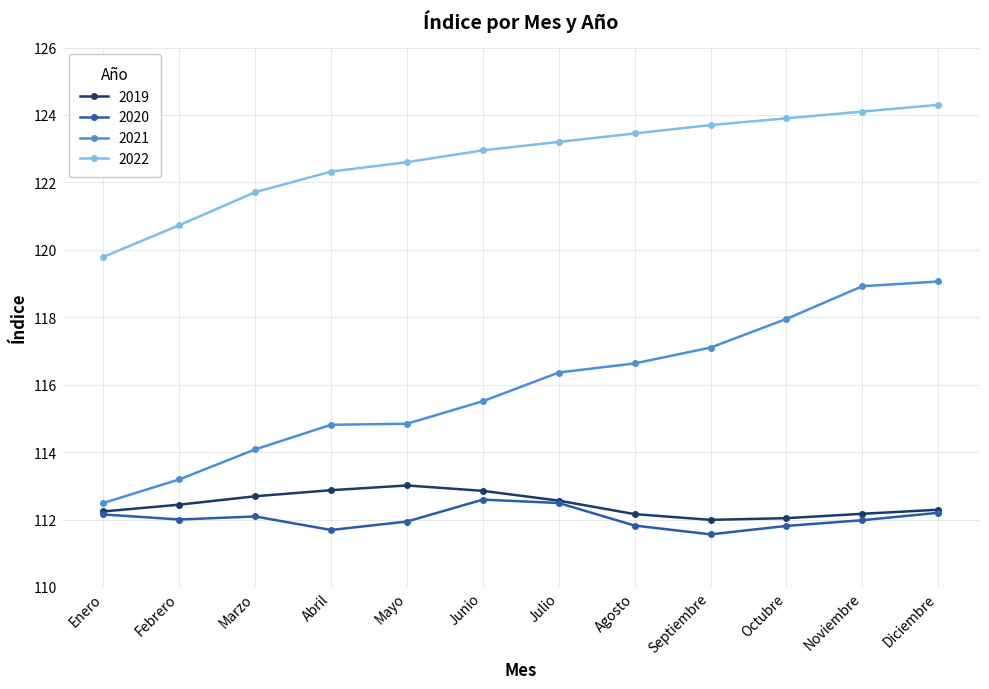

What is the label of the 5th point from the right?

Agosto